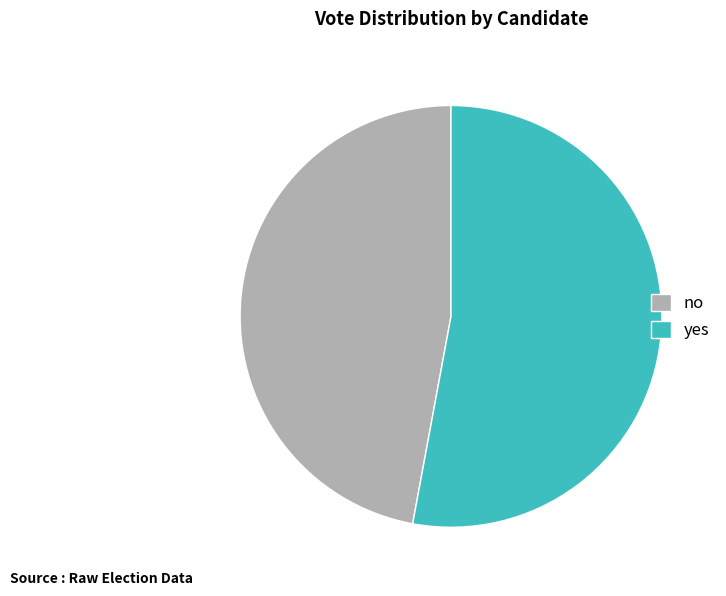

True or false: yes accounts for 64% of the total.

False